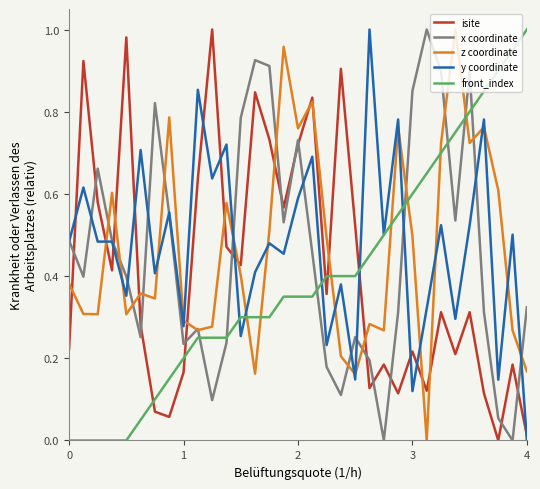

How many times do x coordinate and front_index cross each other?

7